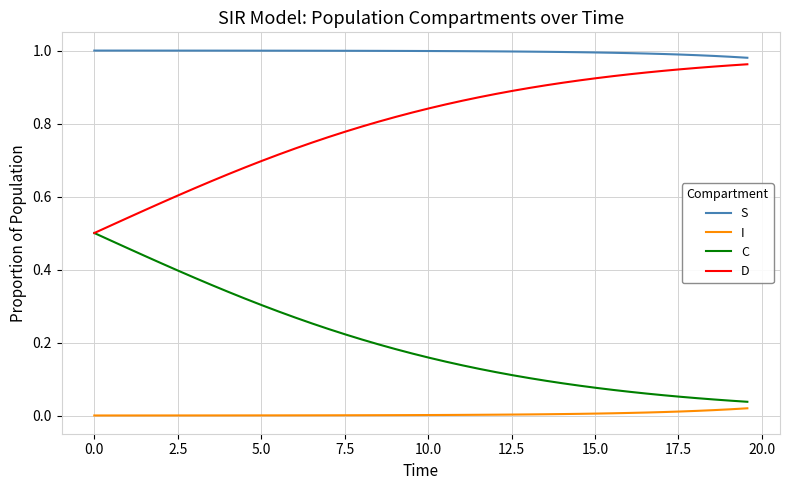

List the series in order of their overall mean, highest first.

S, D, C, I